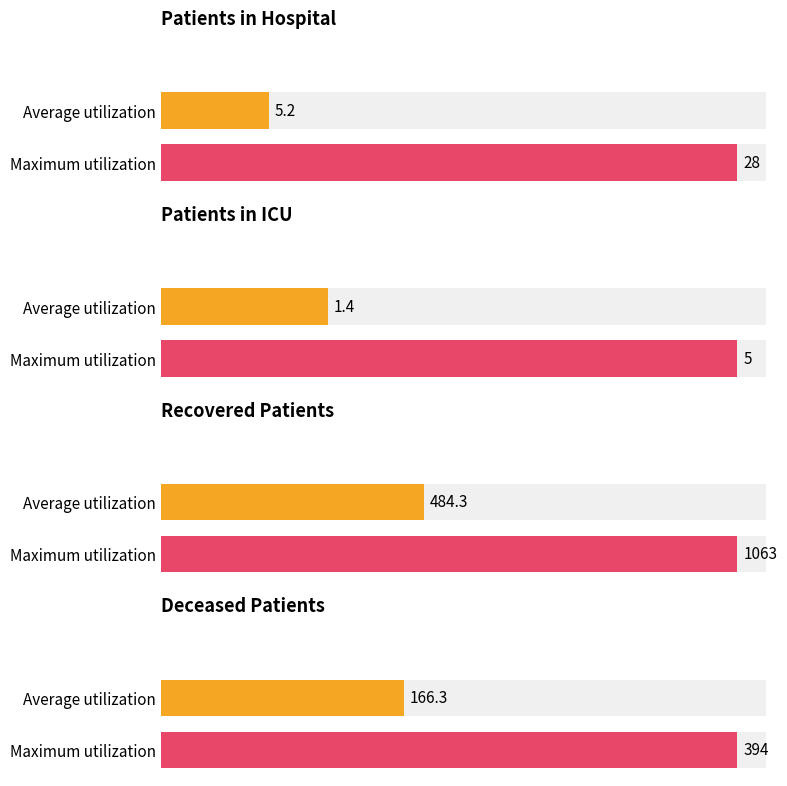

What are all the series names shown in the legend?

patients_in_hospital, patients_in_icu, recovered_patients, deceased_patients